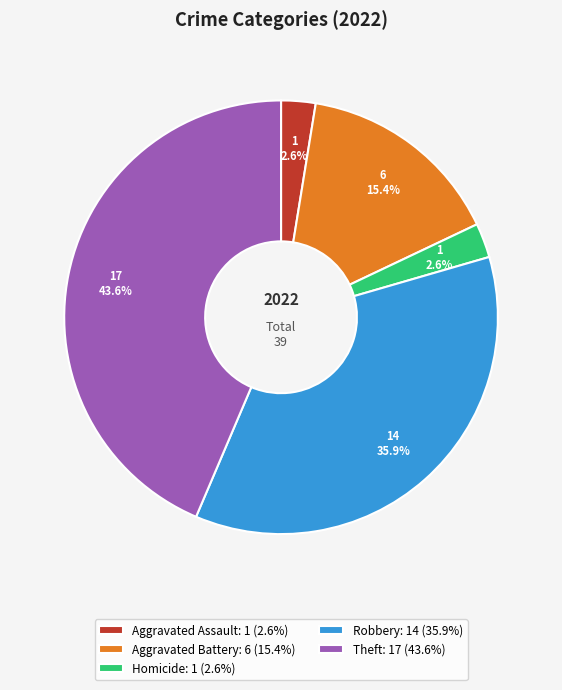

Is the sum of Aggravated Assault: 1 (2.6%) and Homicide: 1 (2.6%) greater than half?

No